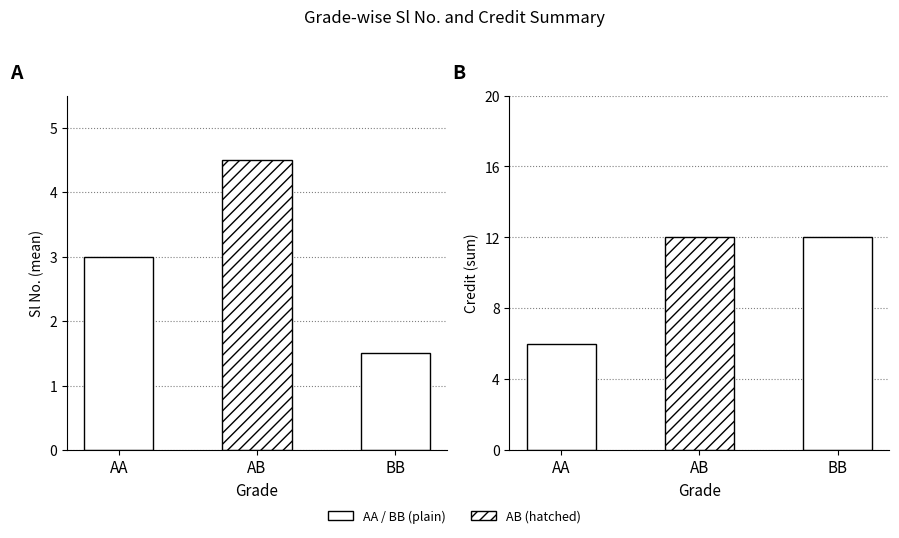

Rank the series by their average value, from highest to lowest.

Credit, Sl No.